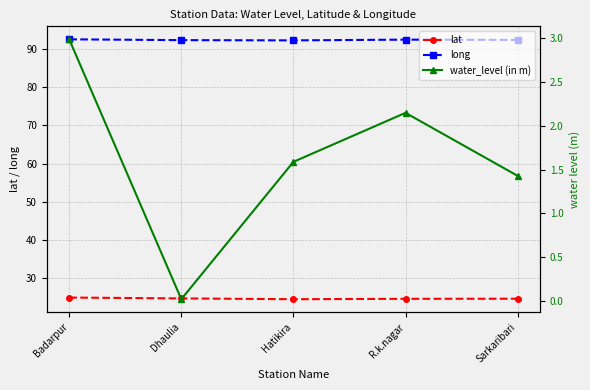

How many interior local valleys does the long series have?

1